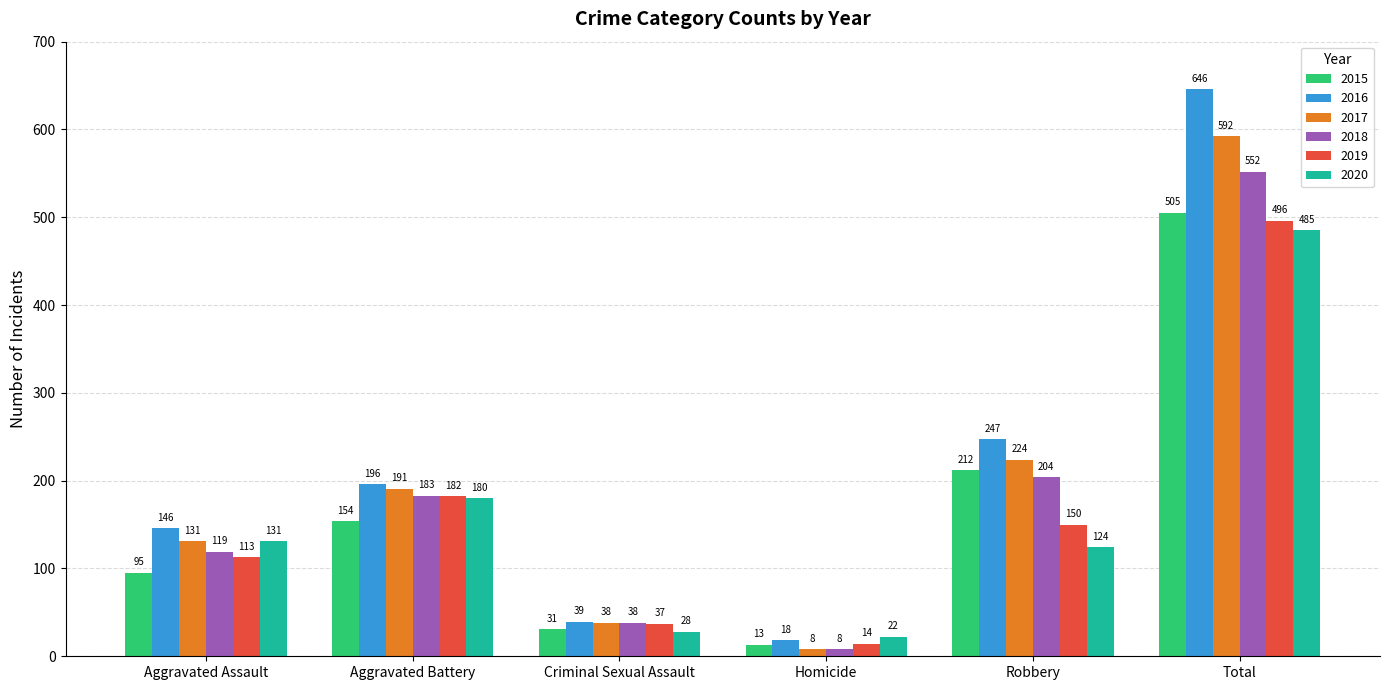

Which series has the largest total across all categories?

2016